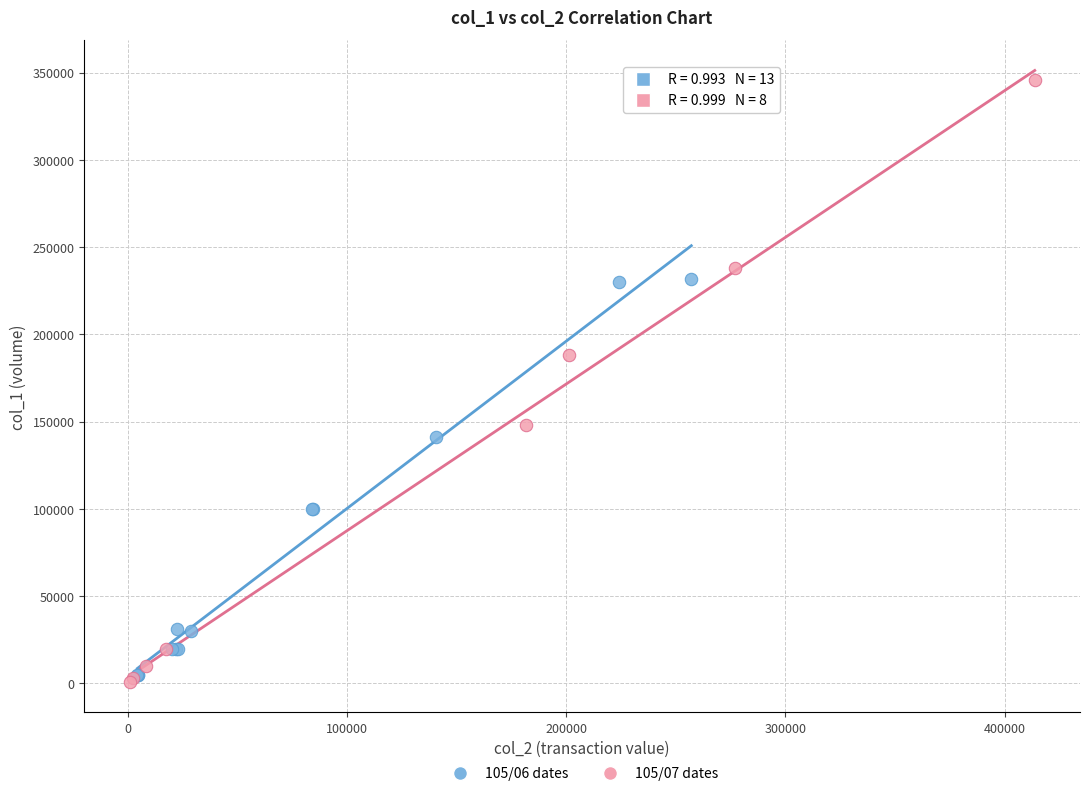

Which series contains the highest Y value?

105/07 dates